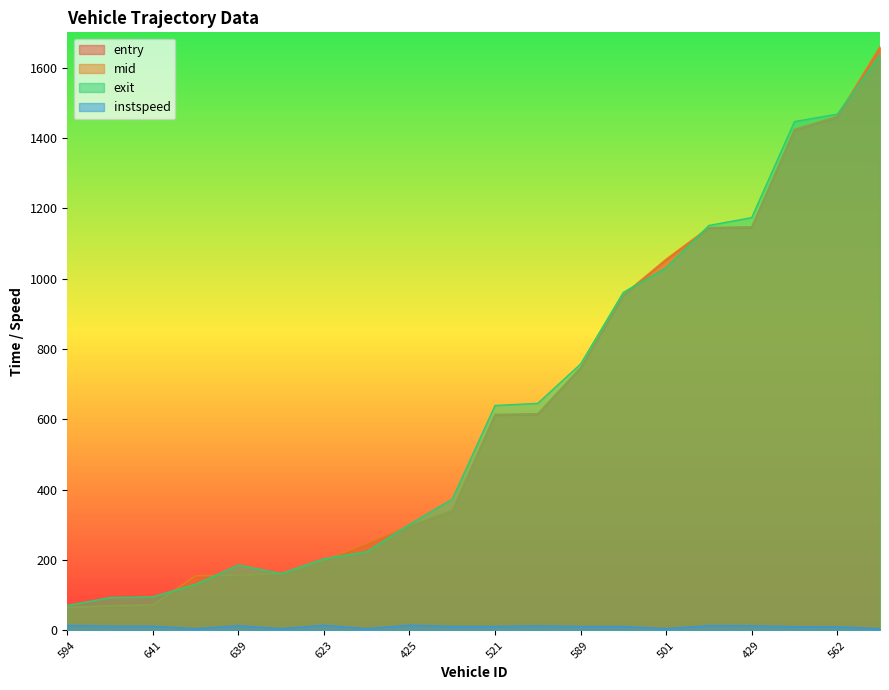

How many lines are shown in the chart?

4